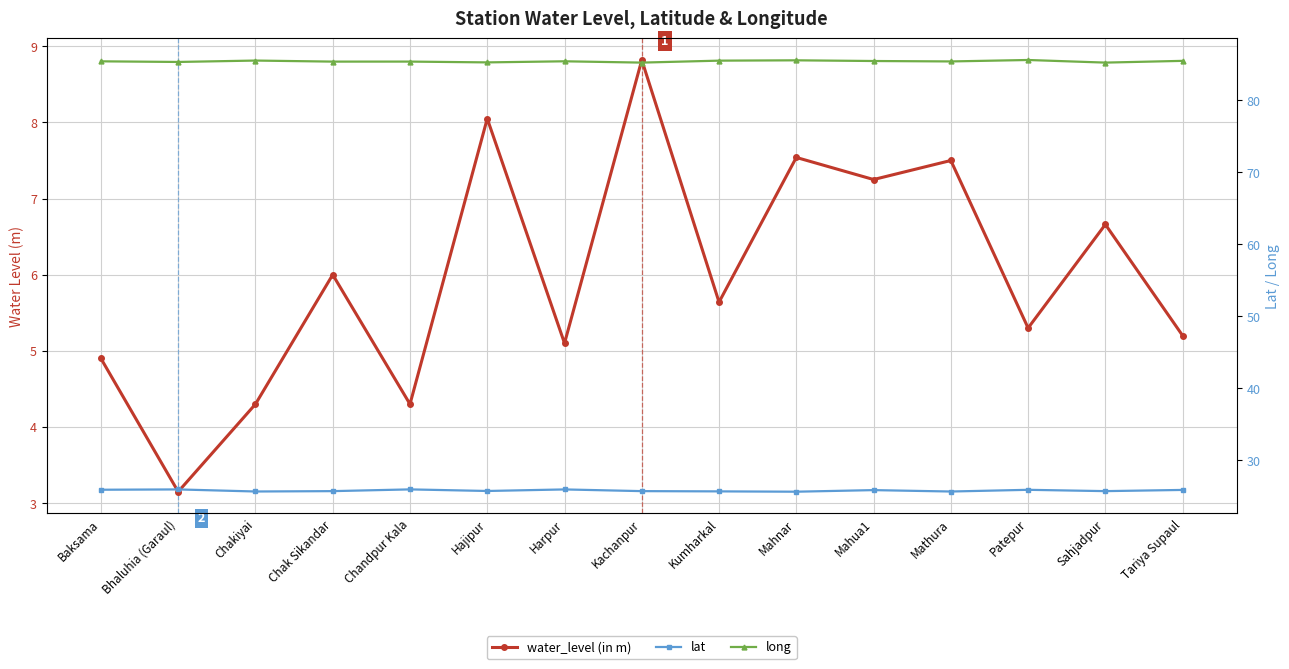

Reading left to right, extract all data points from this chart.

water_level (in m): 4.9	3.1	4.3	6.0	4.3	8.1	5.1	8.8	5.6	7.5	7.2	7.5	5.3	6.7	5.2
lat: 25.9	25.9	25.6	25.7	25.9	25.7	25.9	25.7	25.6	25.6	25.8	25.6	25.9	25.7	25.8
long: 85.4	85.3	85.5	85.3	85.3	85.2	85.4	85.2	85.5	85.5	85.4	85.4	85.6	85.2	85.4